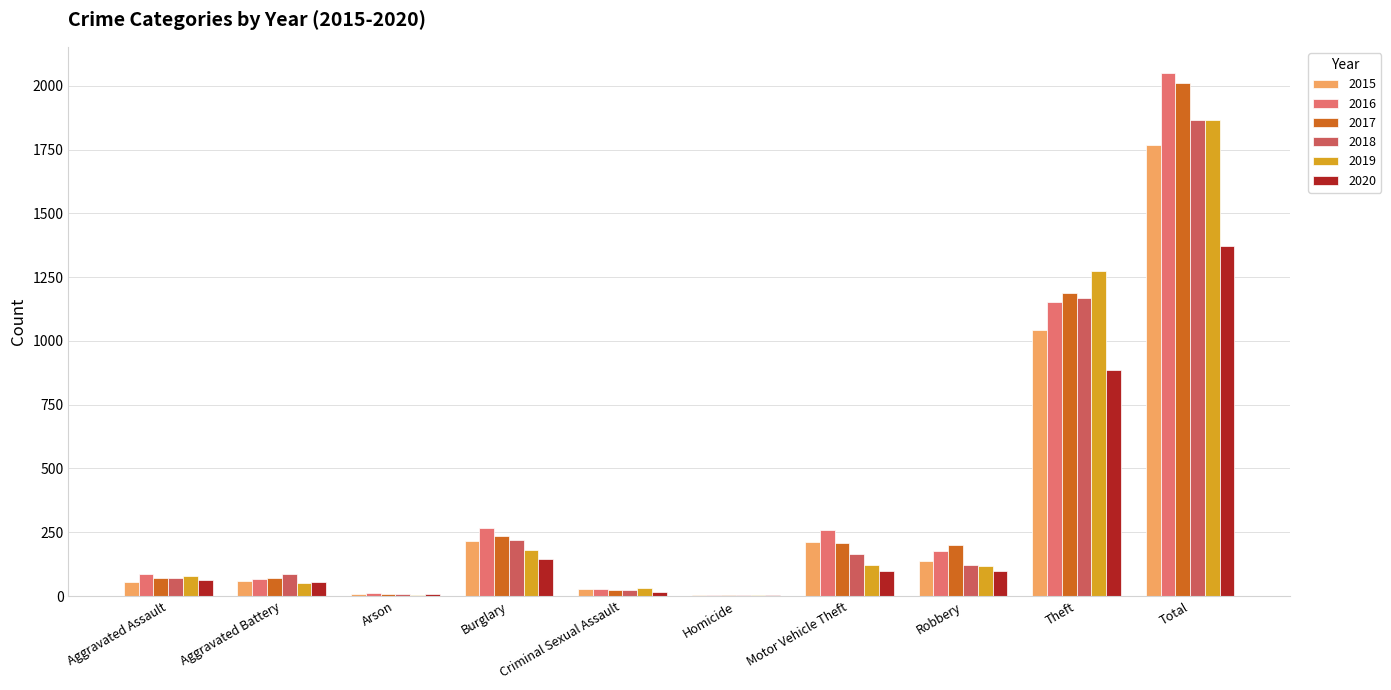

What is the difference between the maximum and minimum values in the 2018 series?

1861